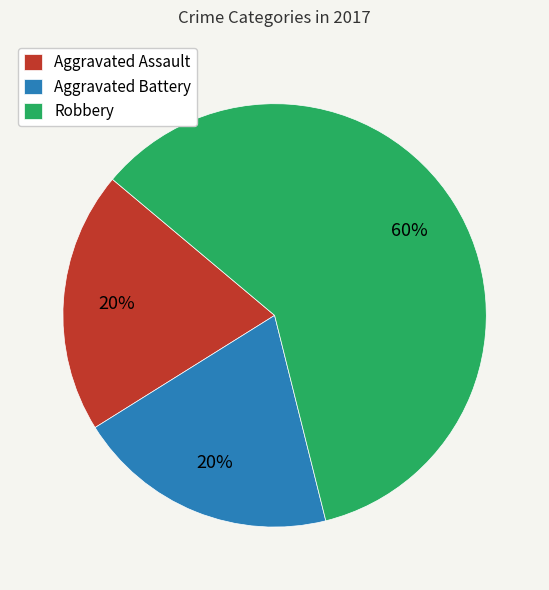

Which slice is the largest?

Robbery